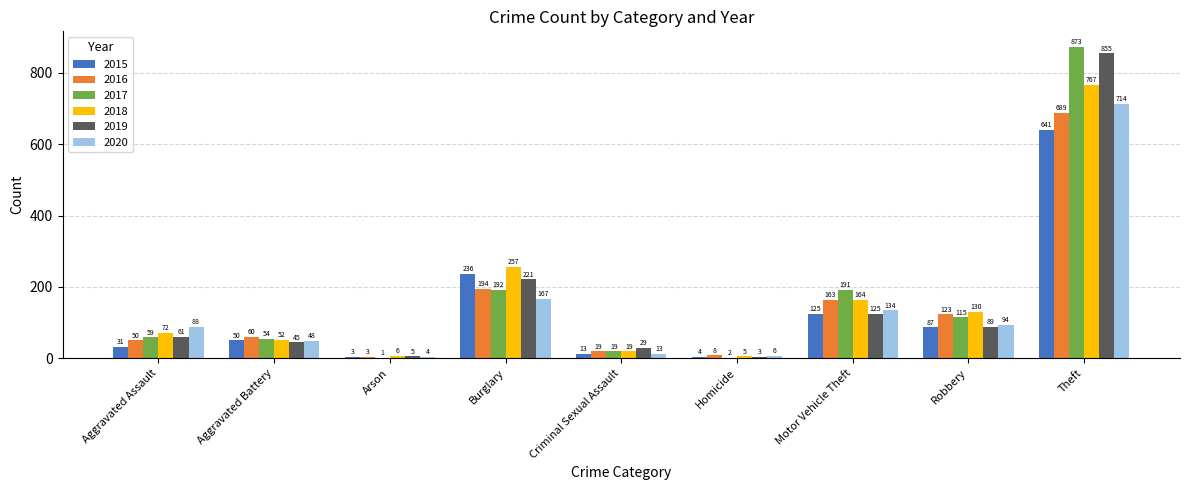

True or false: 2016 has a value of 50 at Aggravated Assault.

True